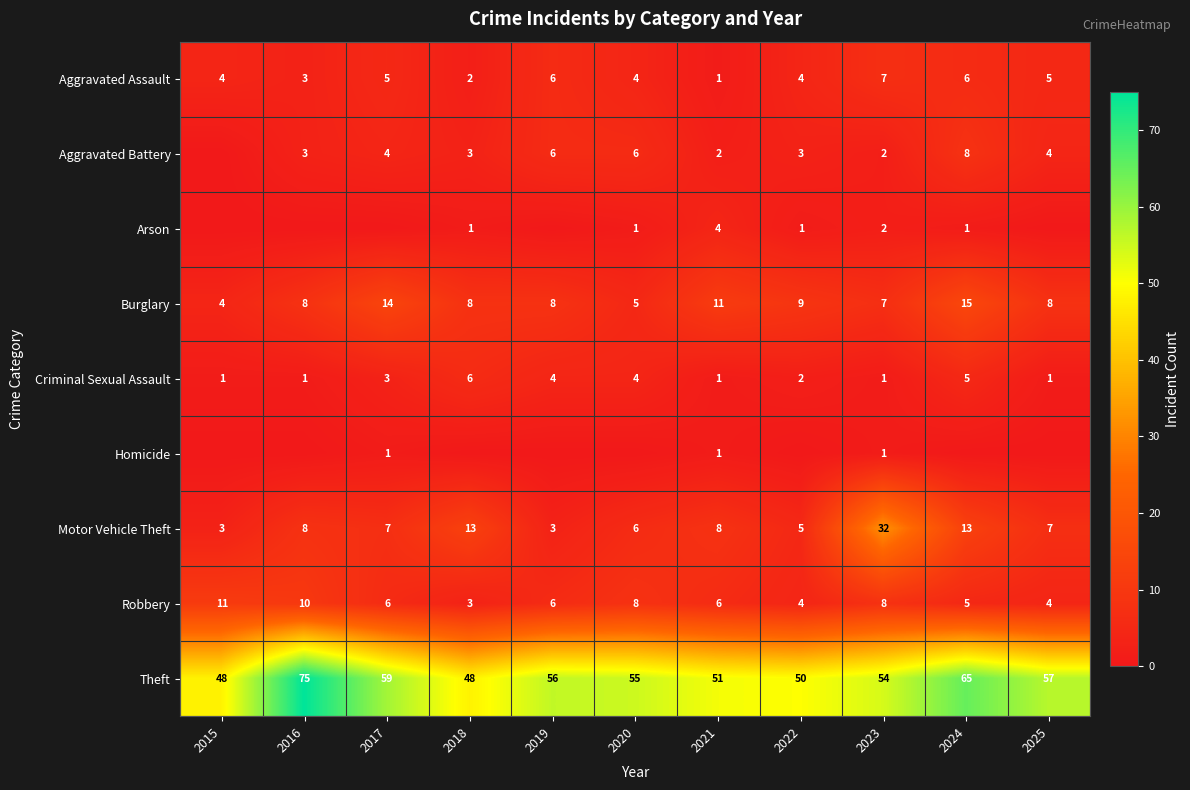

What is the difference between the maximum and second lowest values in the Theft series?

27